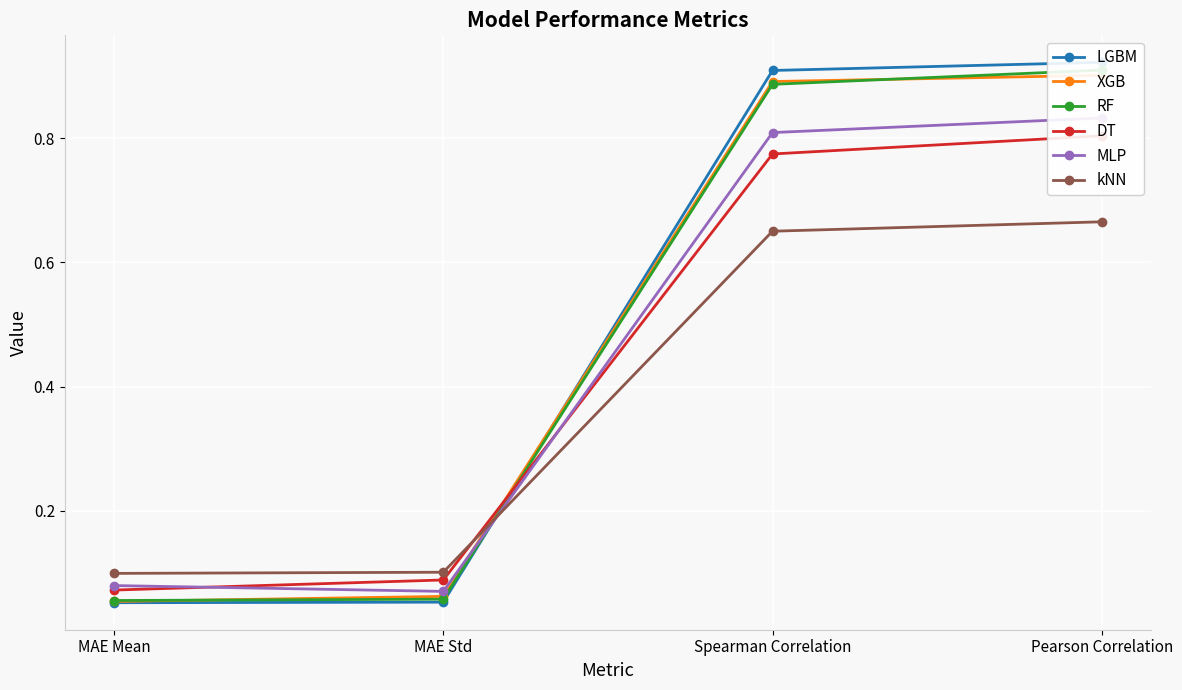

What position from the right is Spearman Correlation?

2